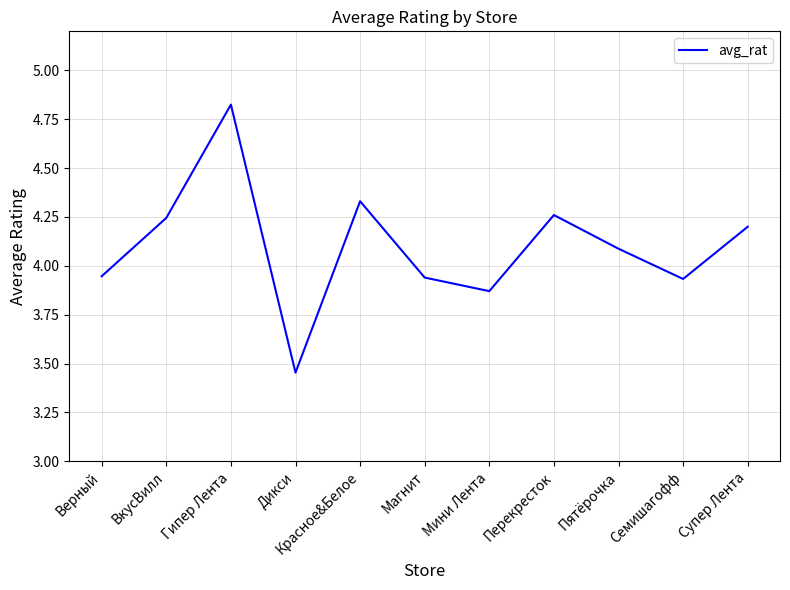

Where does the data first go above 4?

ВкусВилл